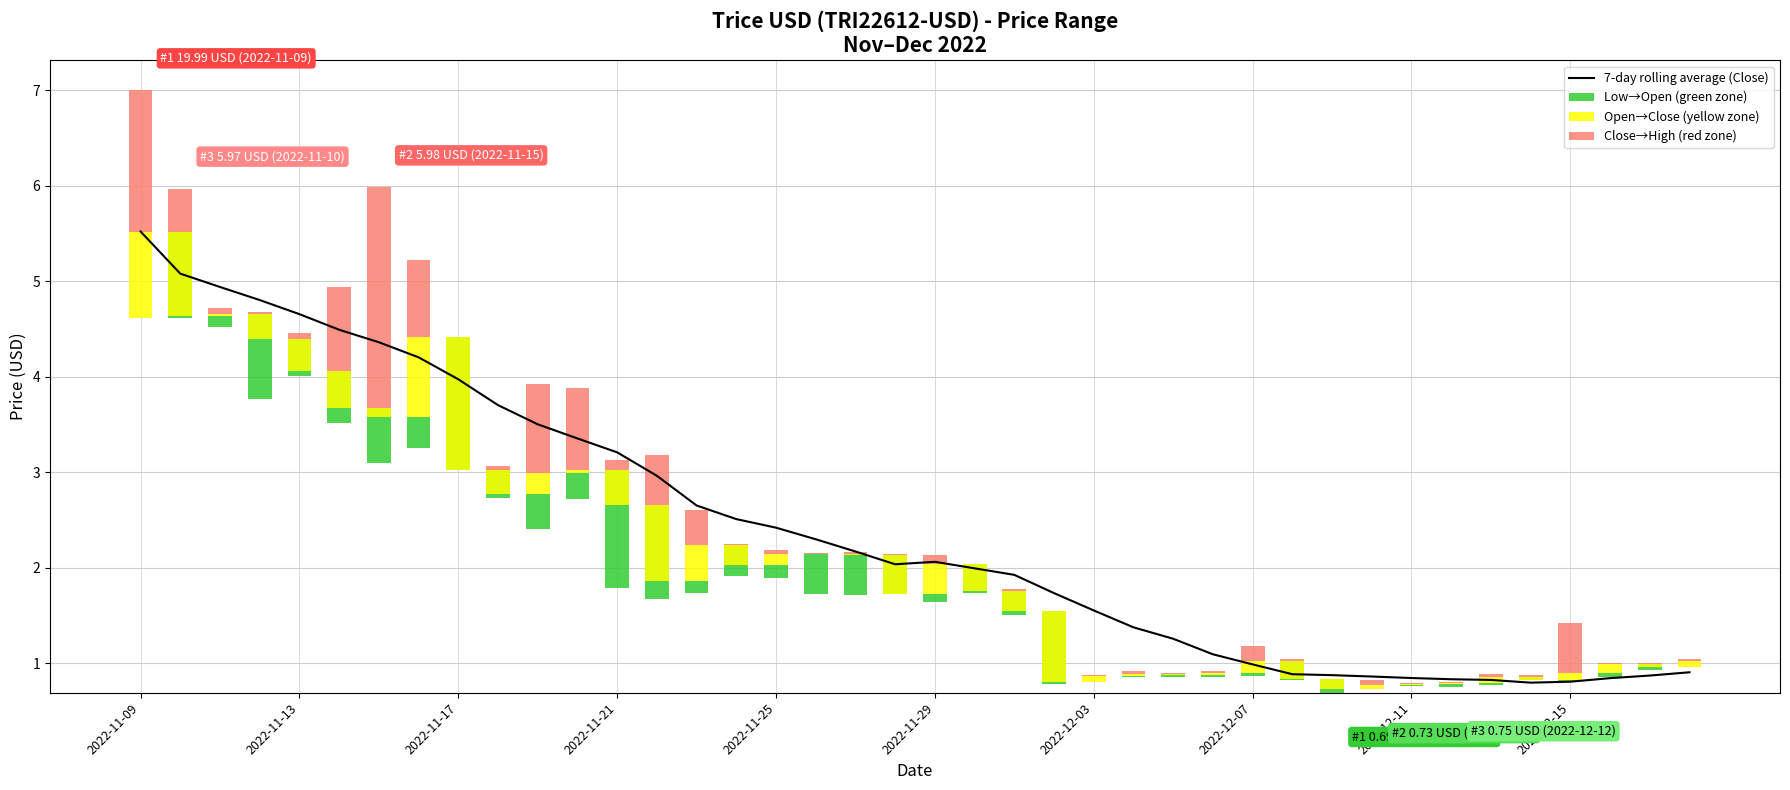

What are all the series names shown in the legend?

7-day rolling average (Close), Low→Open (green zone), Open→Close (yellow zone), Close→High (red zone)